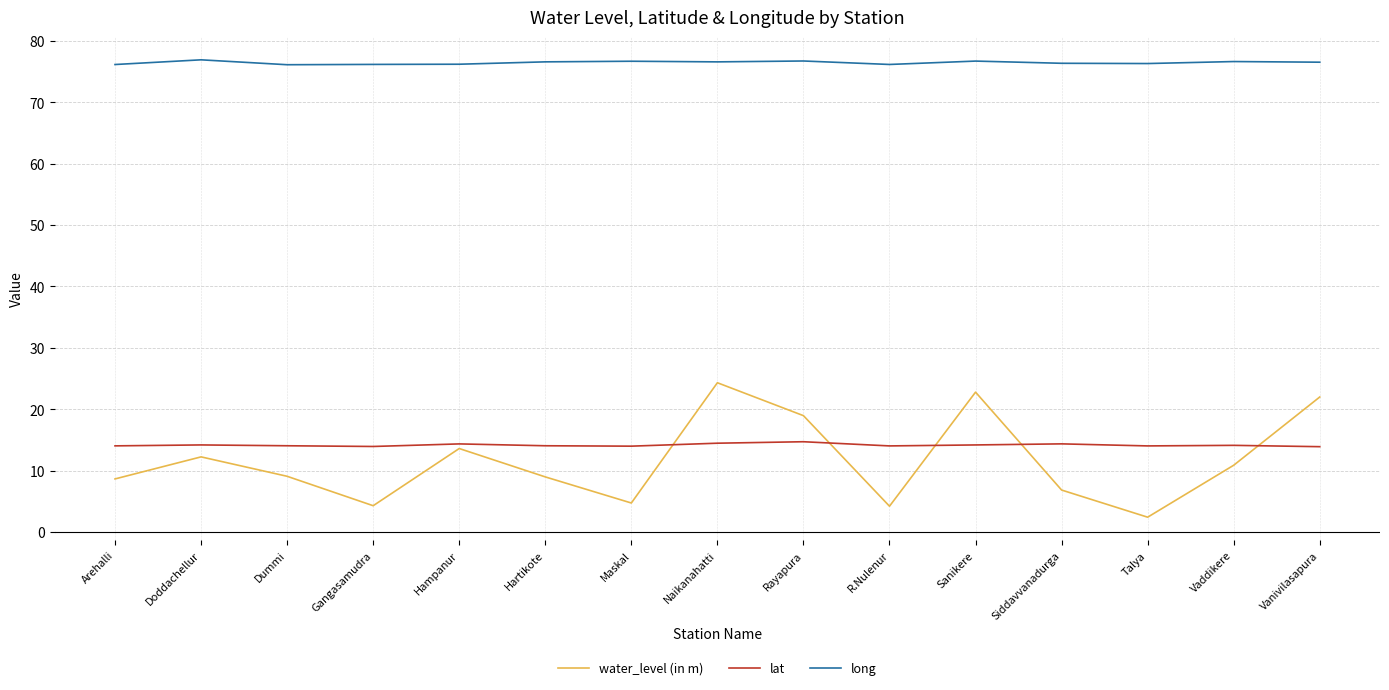

At how many categories does at least one series exceed 46?

15